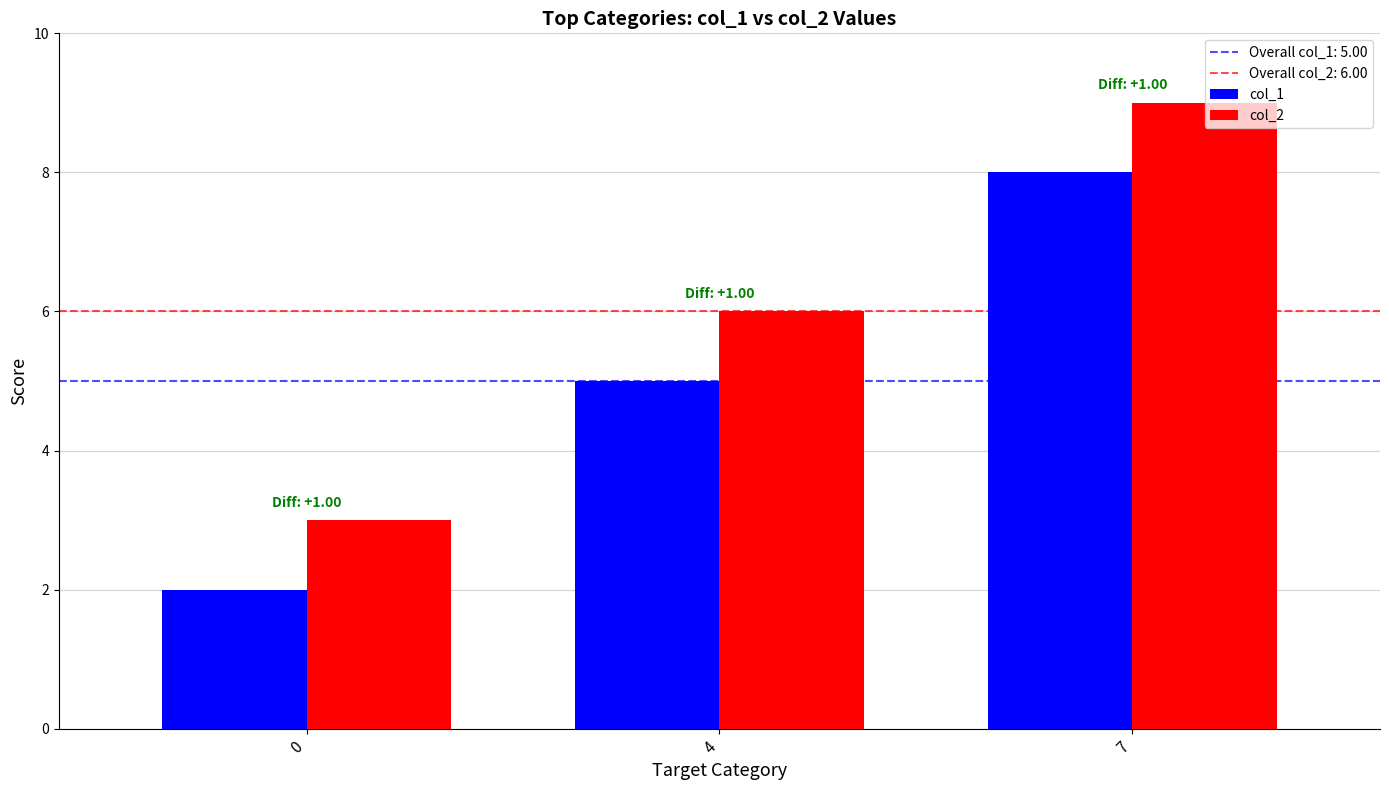

At which category does the chart reach its peak across all series?

7